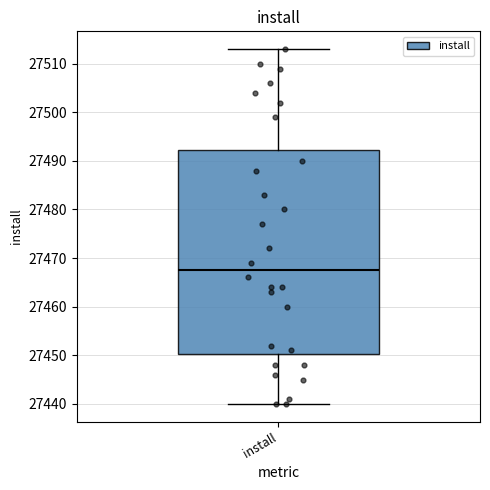

Read this box plot against the y-axis: the position of the median line, the range covered by the box, and the ends of both whiskers. The values are not printed on the chart, so give them approximately, as read against the axis.

median 27468, box 27450 to 27492, whiskers 27440 to 27513